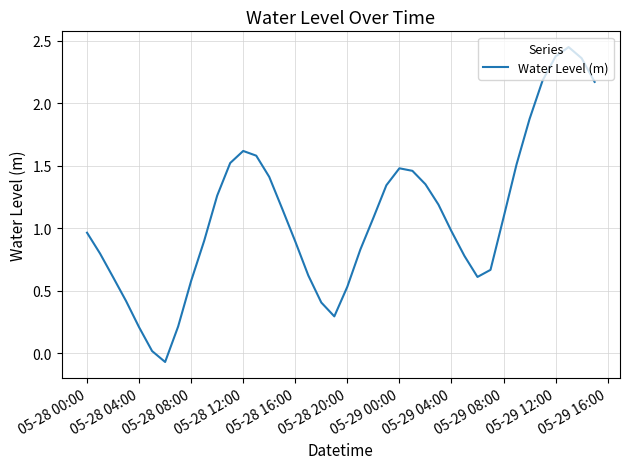

How many lines are shown in the chart?

1